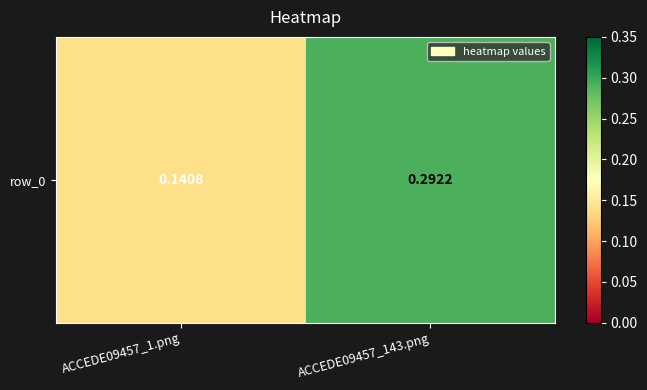

Between ACCEDE09457_1.png and ACCEDE09457_143.png, which is larger?

ACCEDE09457_143.png